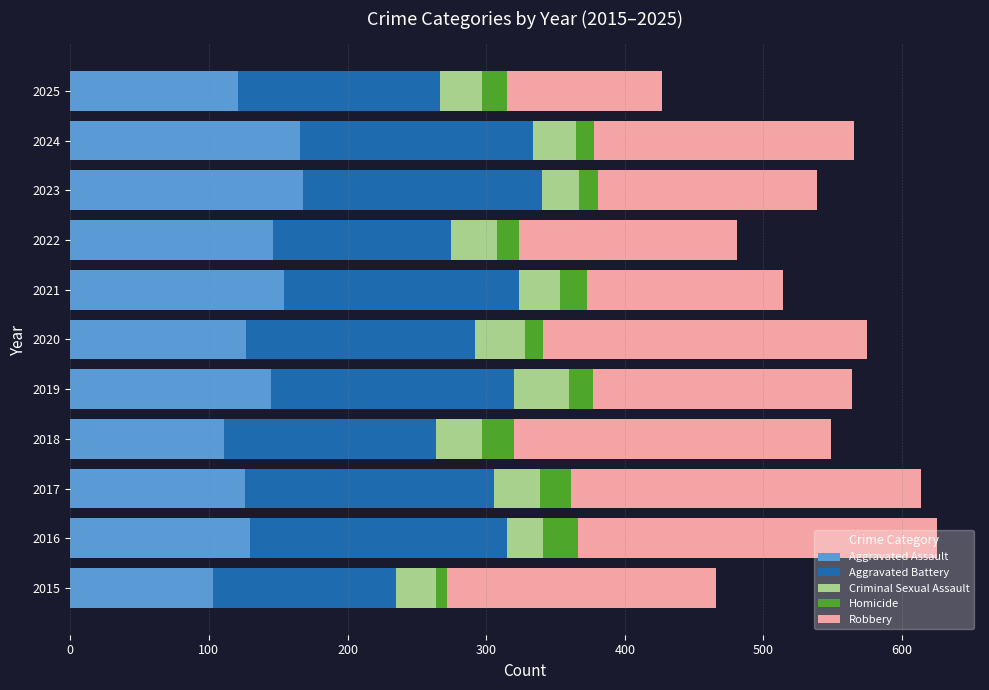

What is the minimum value for Aggravated Assault?

103